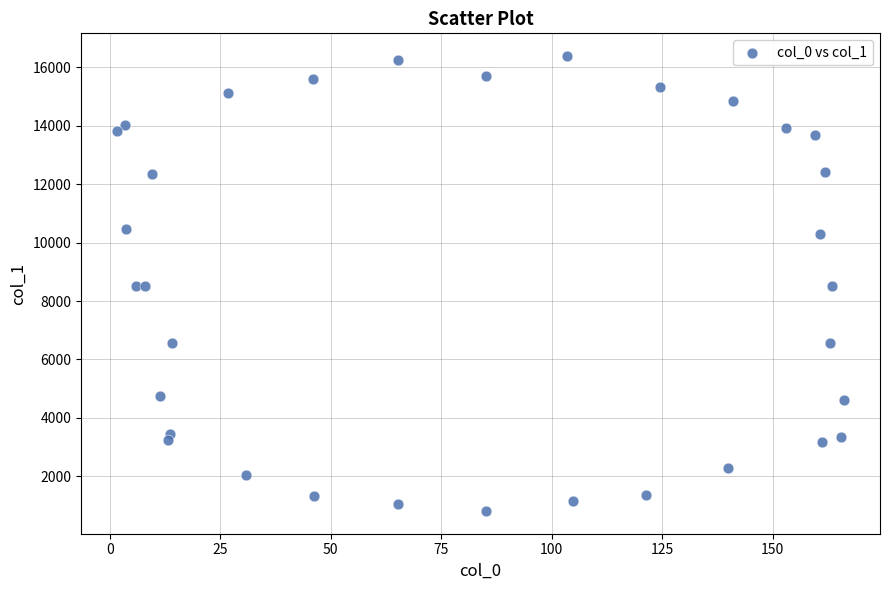

What is the range of X values (max minus min)?

164.3